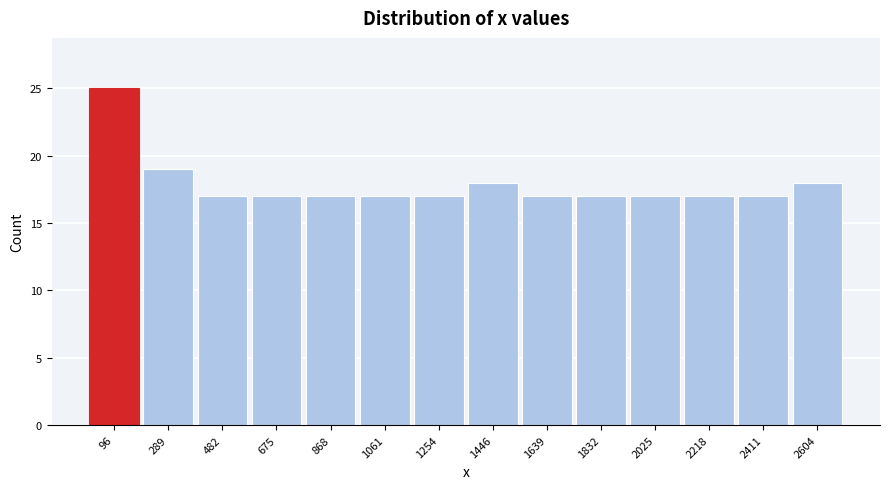

Over which range of the x-axis is the bar tallest?

0 to 200